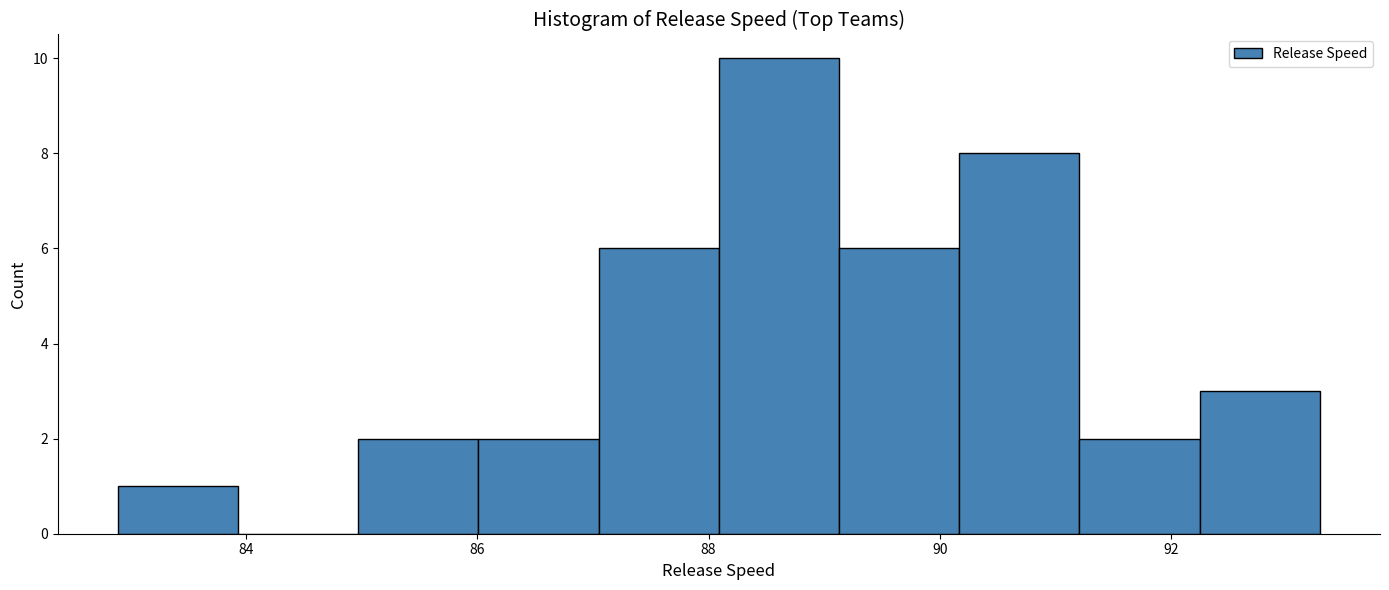

Reading left to right, list every bar in this chart as the range it spans on the x-axis followed by its height. Neither the bar edges nor the heights are printed on the chart, so give them approximately, as read against the axes.

82.8 to 84.0: 1
84.0 to 85.0: 0
85.0 to 86.0: 2
86.0 to 87.0: 2
87.0 to 88.0: 6
88.0 to 89.2: 10
89.2 to 90.2: 6
90.2 to 91.2: 8
91.2 to 92.2: 2
92.2 to 93.2: 3